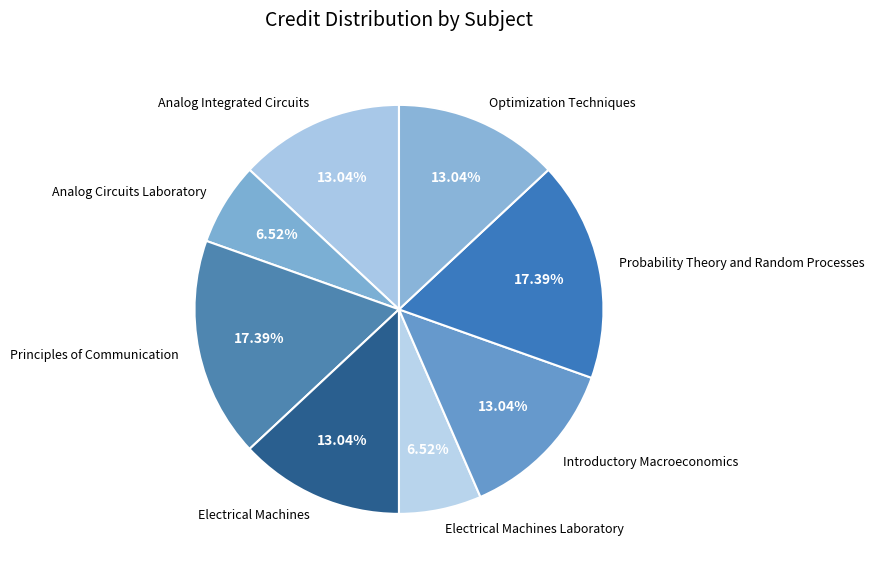

Count the number of slices in the pie.

8